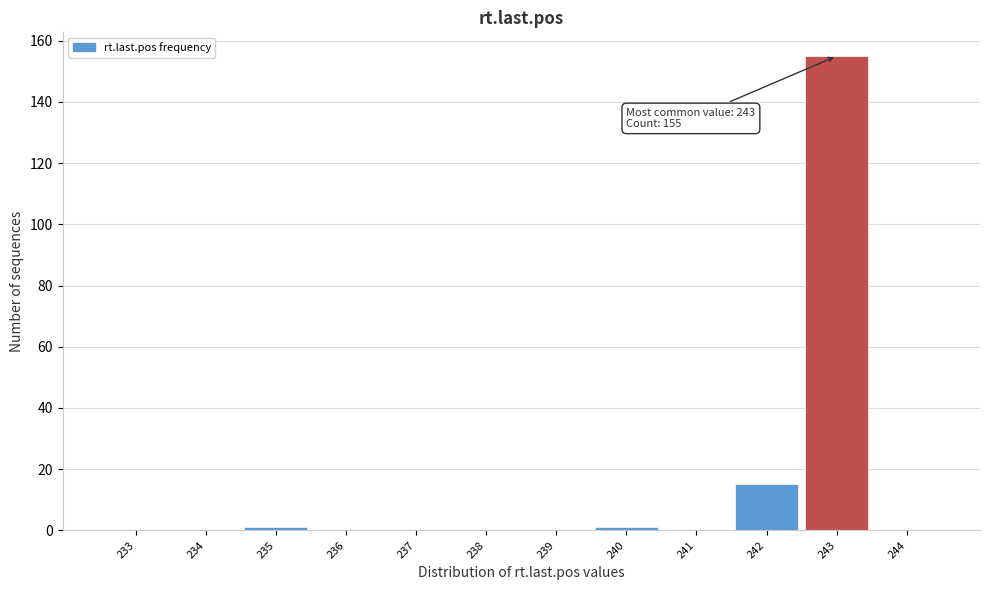

Over which range of the x-axis is the bar tallest?

242.5 to 243.5